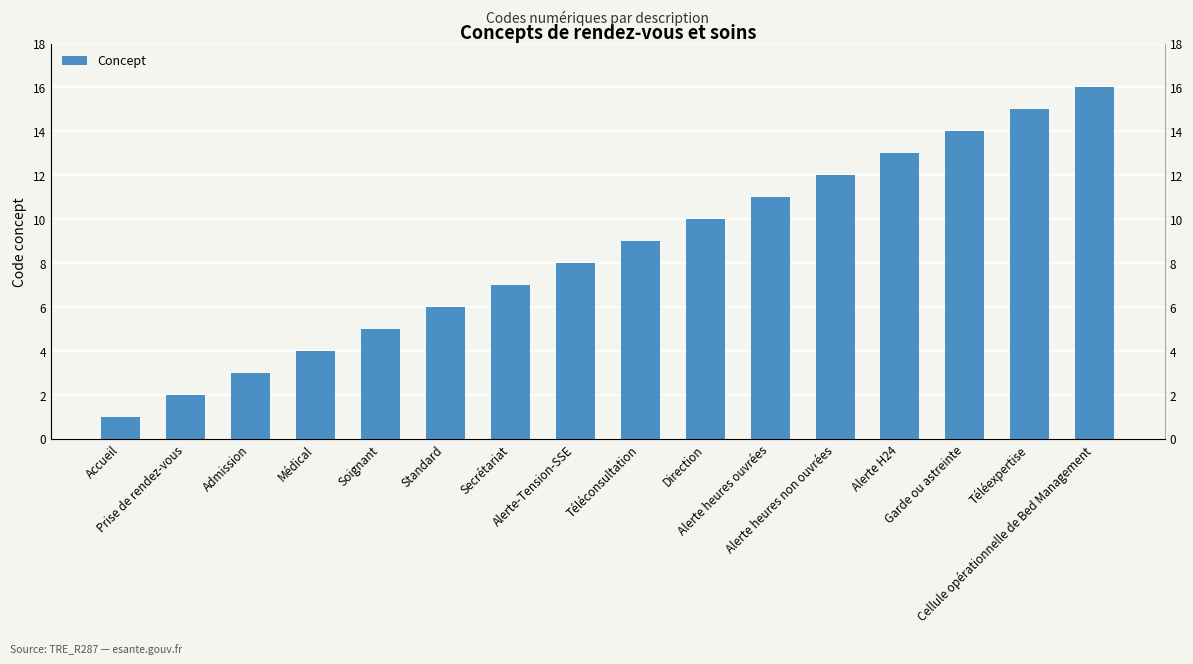

Which label corresponds to the largest value in the chart?

Cellule opérationnelle de Bed Management